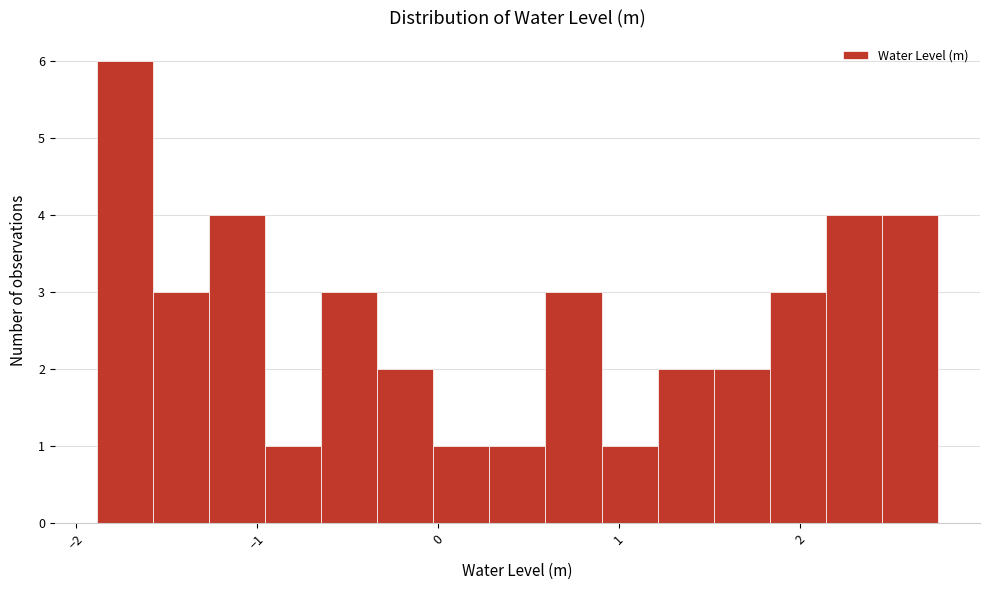

Read against the x-axis, roughly where is the centre of the tallest bar?

-1.7